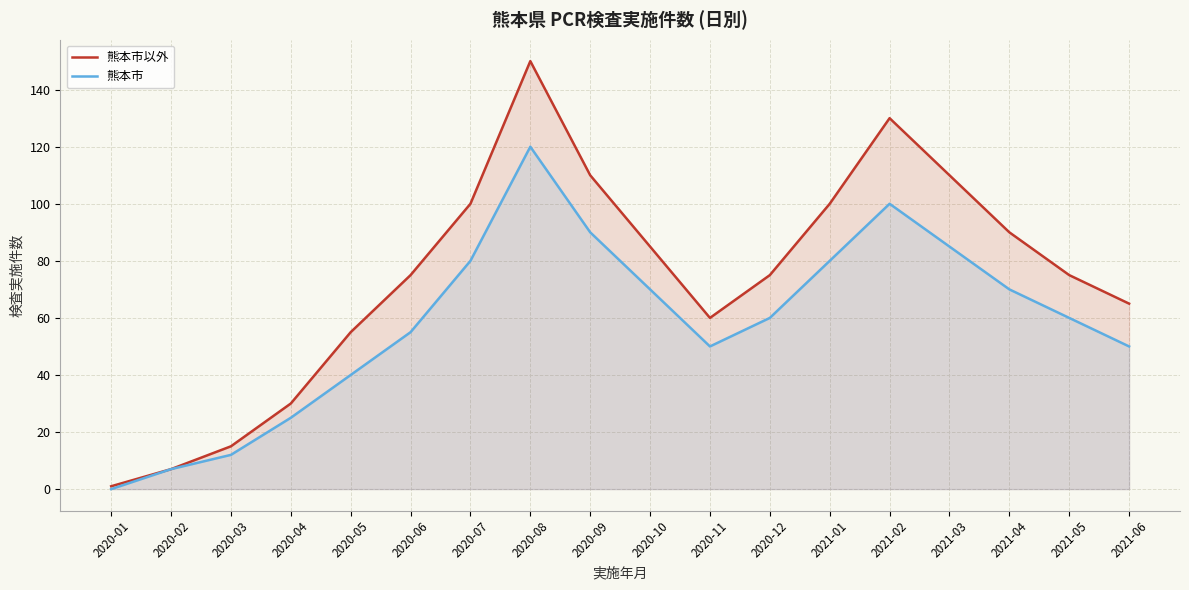

What is the label of the 2nd point from the right?

2021-05